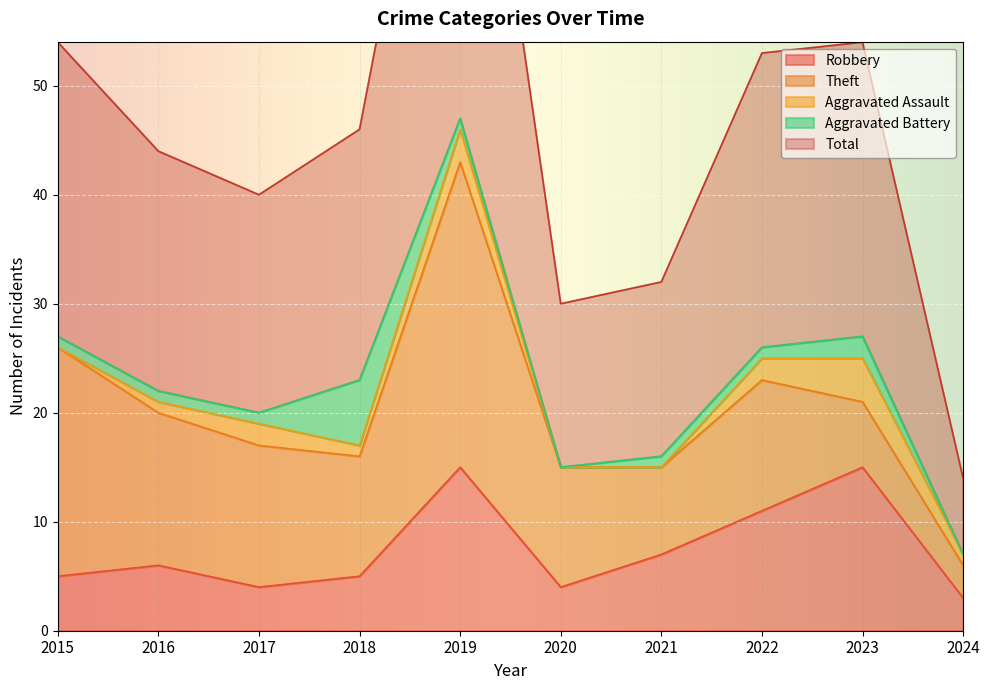

How many categories are shown in the chart?

10